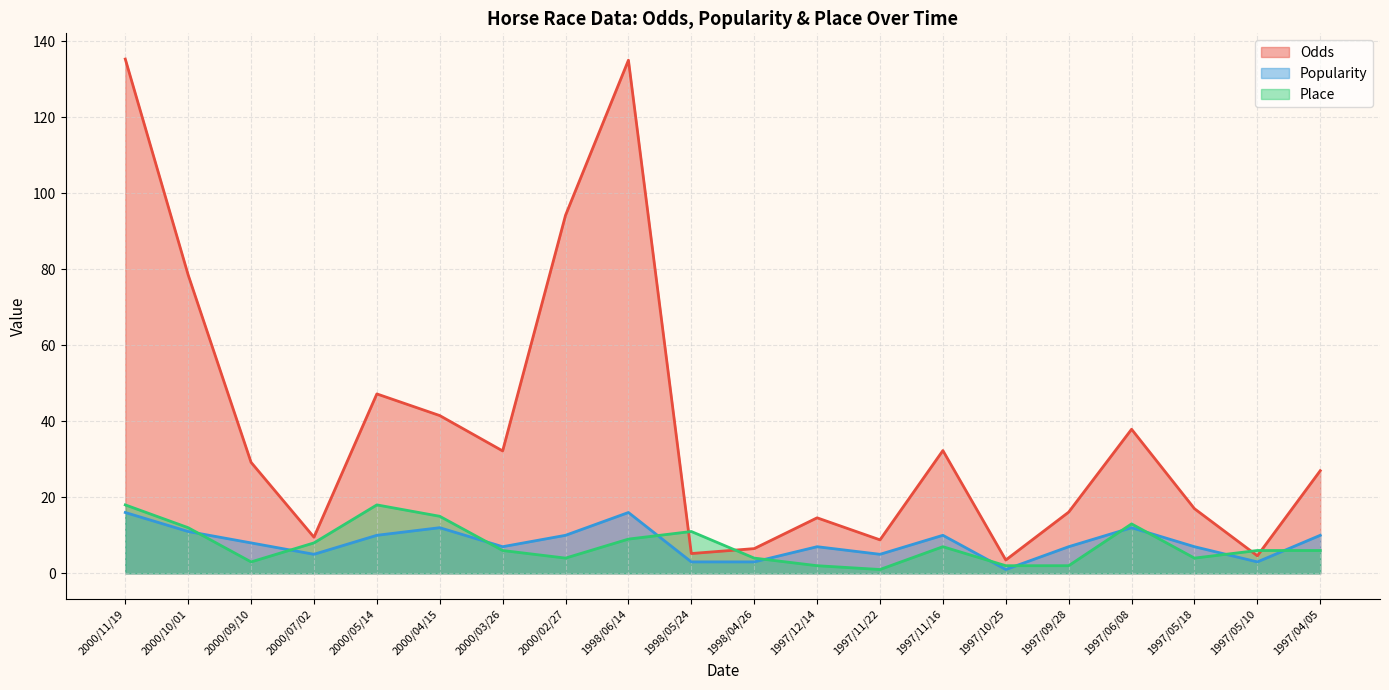

How many lines are shown in the chart?

3